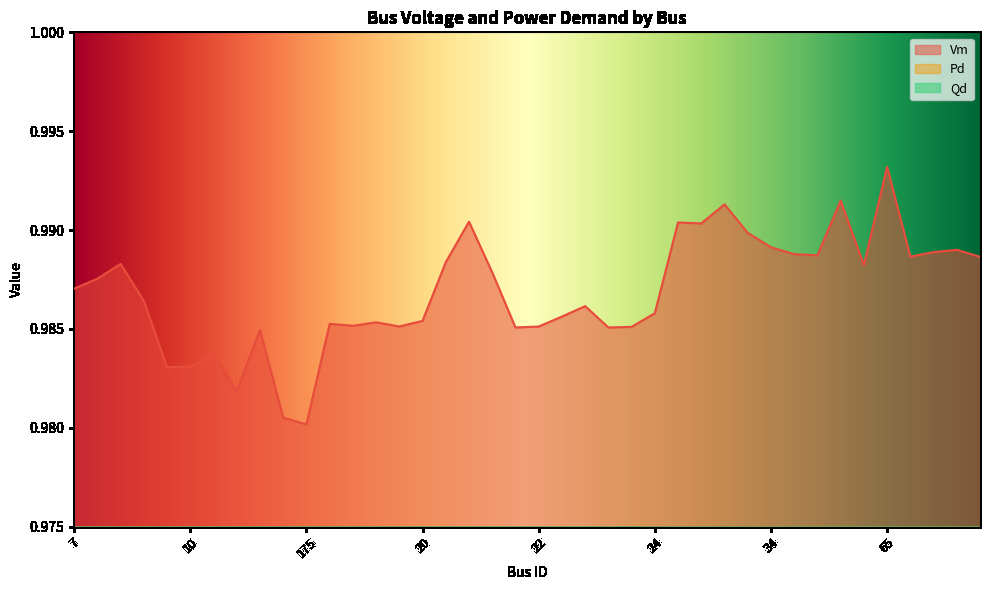

How many lines are shown in the chart?

3